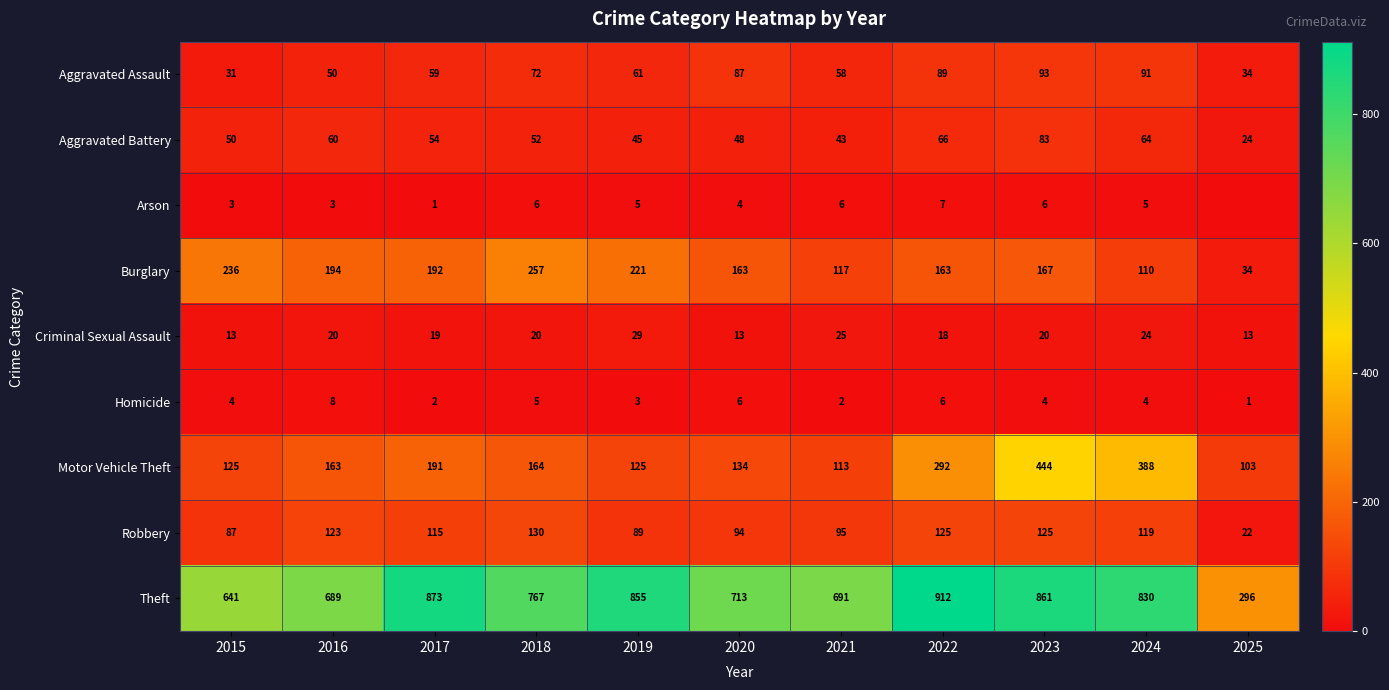

What is the sum of all Aggravated Battery values?

589